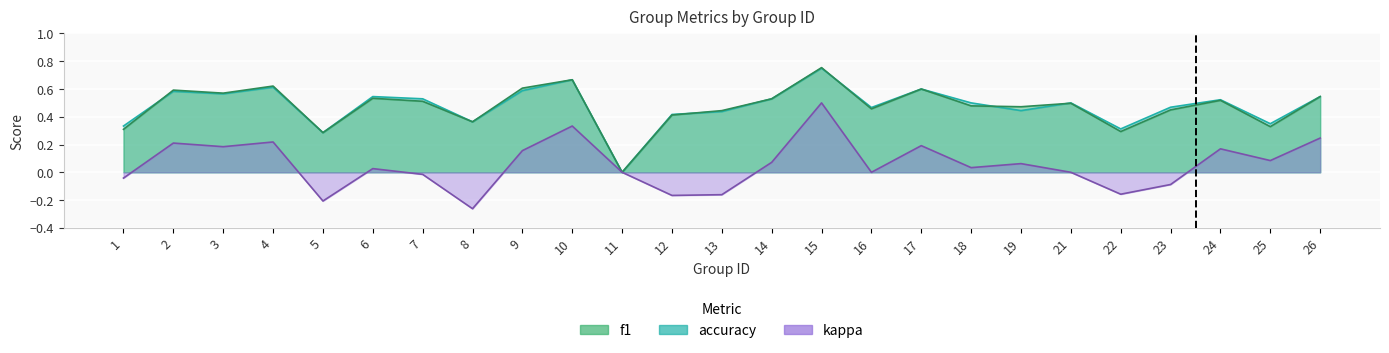

Is the value of accuracy at 25 greater than the value of kappa at 26?

Yes